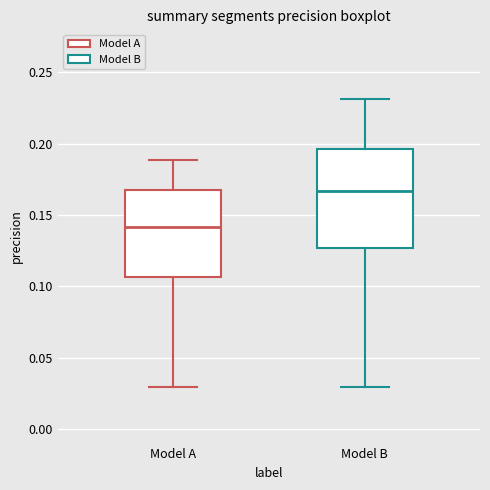

Which box is the tallest, from its lower edge to its upper edge?

Model B